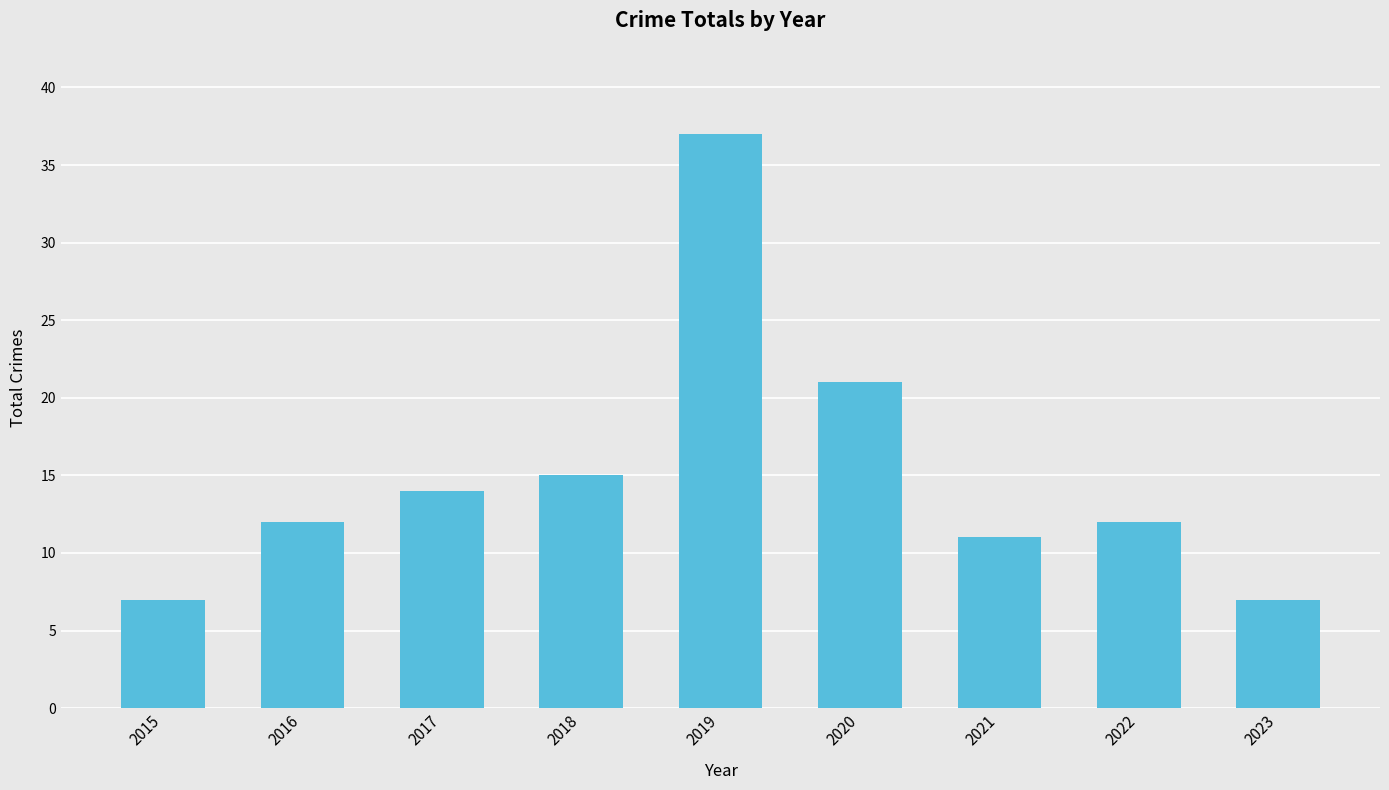

What is the sum of the values at 2016 and 2020?

33